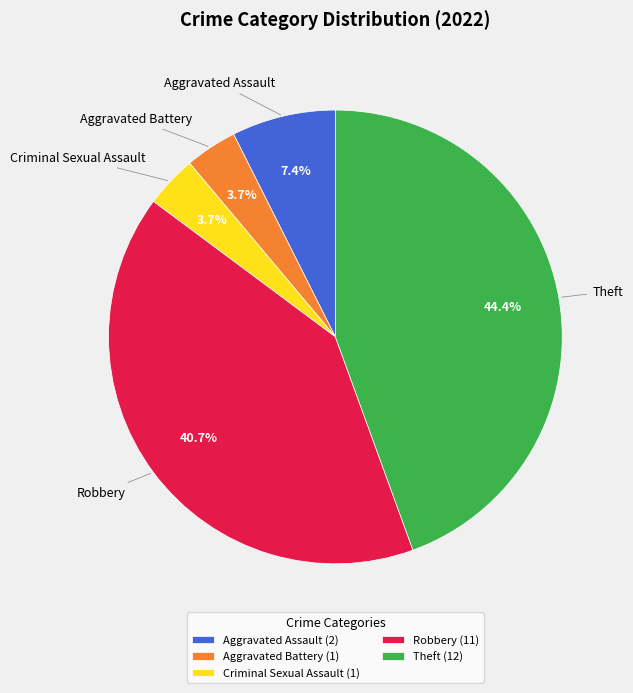

To the nearest percent, what portion does Theft represent?

44%